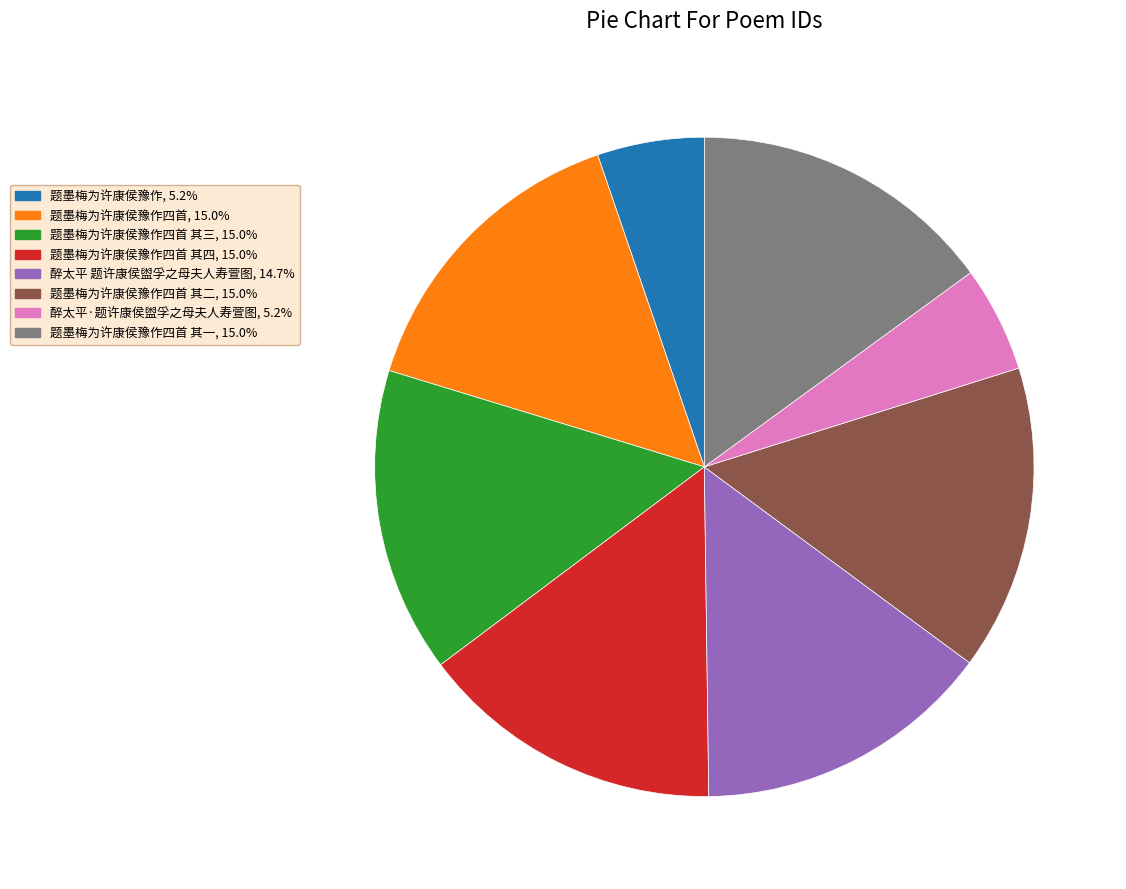

Is there a majority slice in this chart?

No